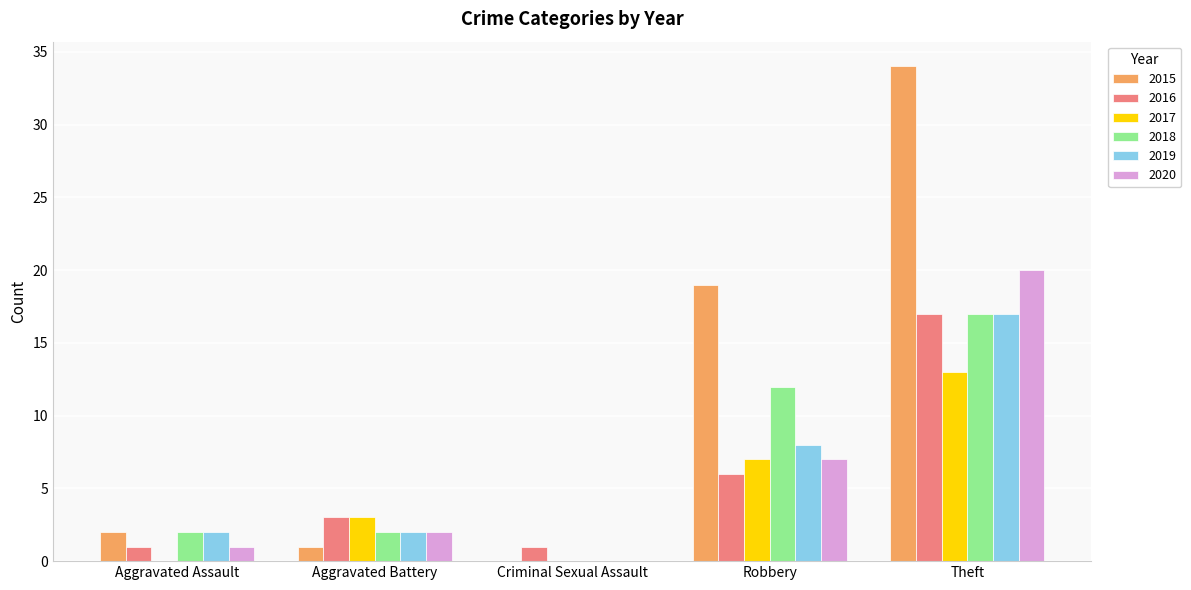

What is the maximum value for 2016?

17